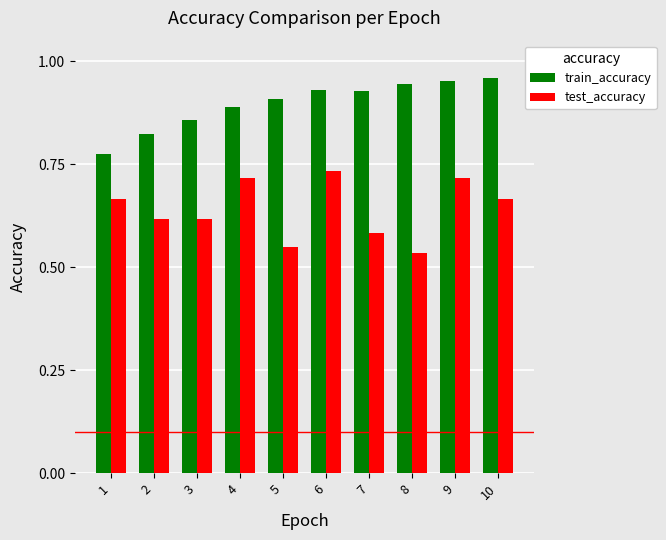

What is the difference between the maximum and minimum values in the test_accuracy series?

0.2